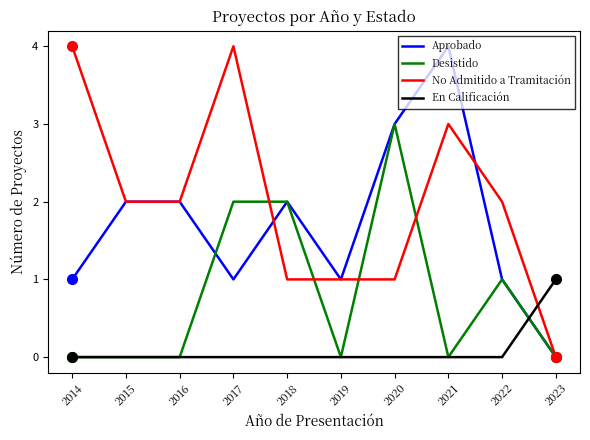

List the series in order of their overall mean, lowest first.

En Calificación, Desistido, Aprobado, No Admitido a Tramitación